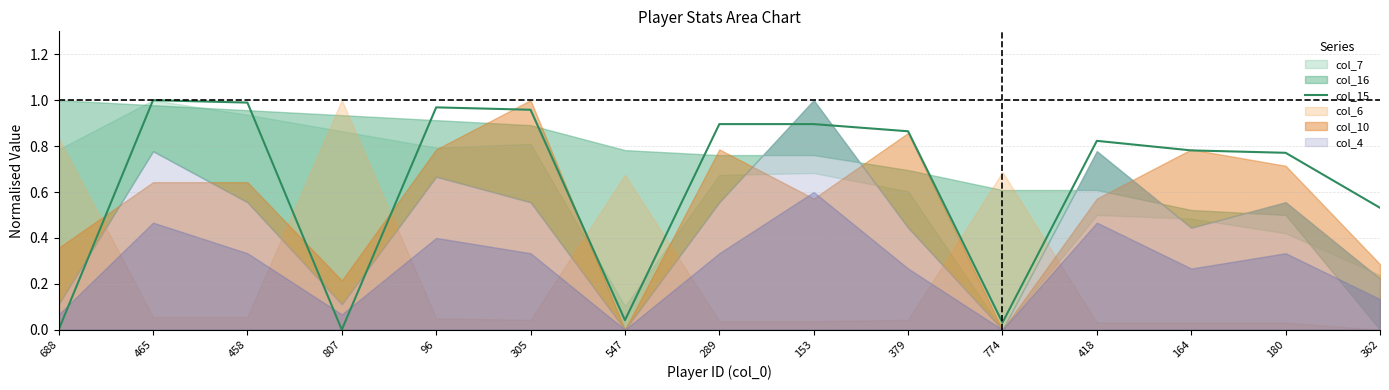

What is the sum of all values?

9.6